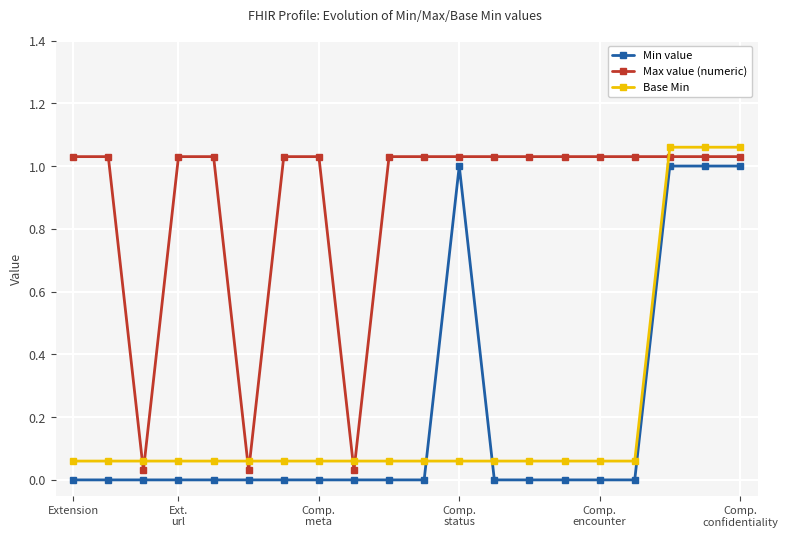

Rank the series by their maximum value, from highest to lowest.

Base Min, Max value (numeric), Min value